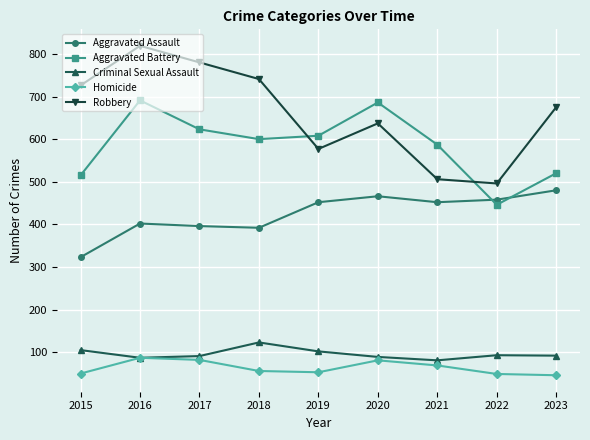

What is the difference between the maximum and second lowest values in the Homicide series?

38